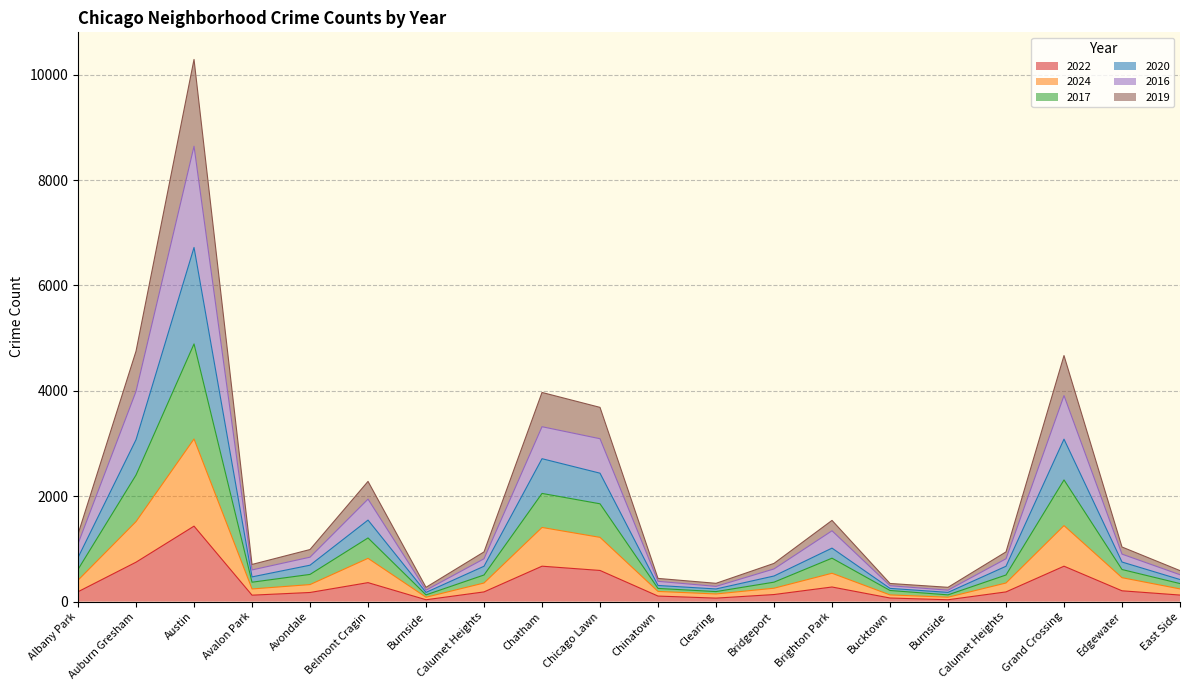

Does the chart display data point markers on the line(s)?

No